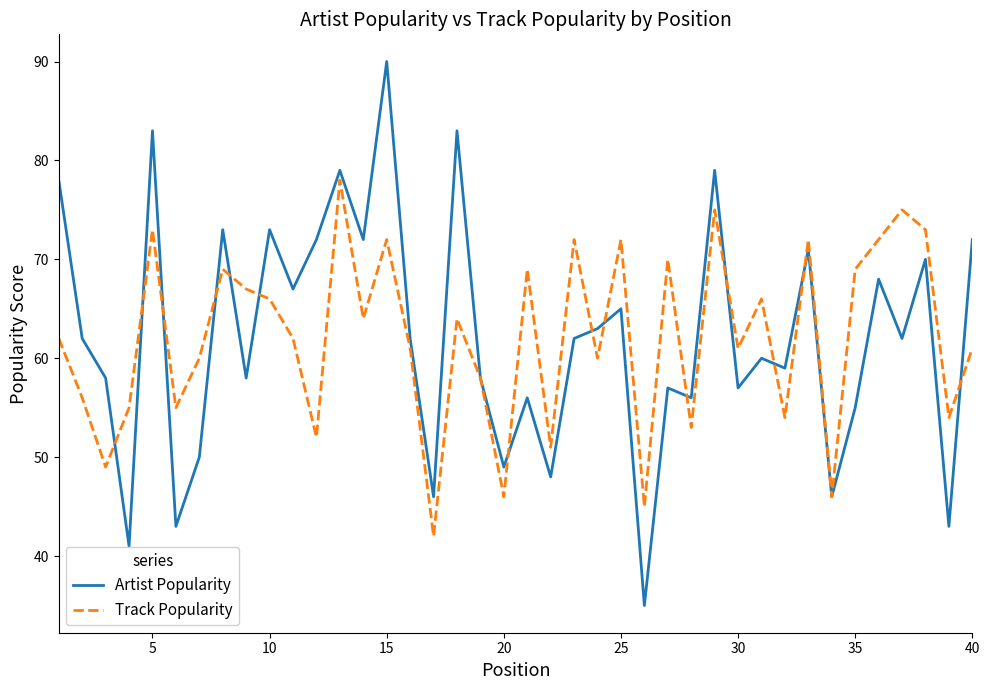

What is the maximum value shown in the chart?

90